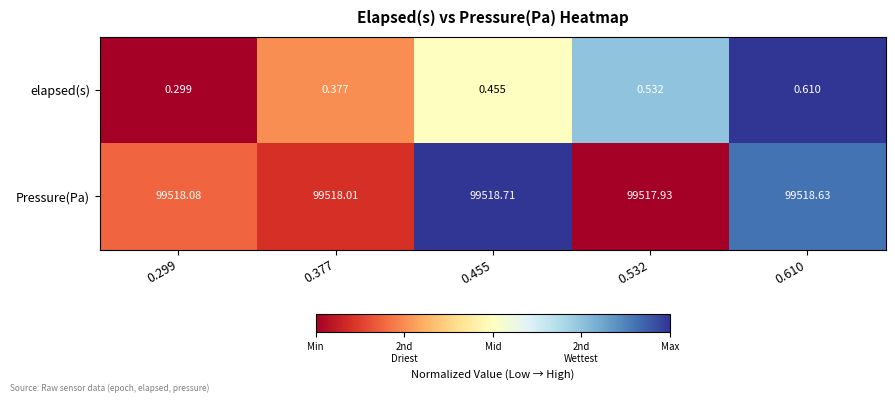

At 0.377, list the series in order from largest to smallest.

Pressure(Pa), elapsed(s)